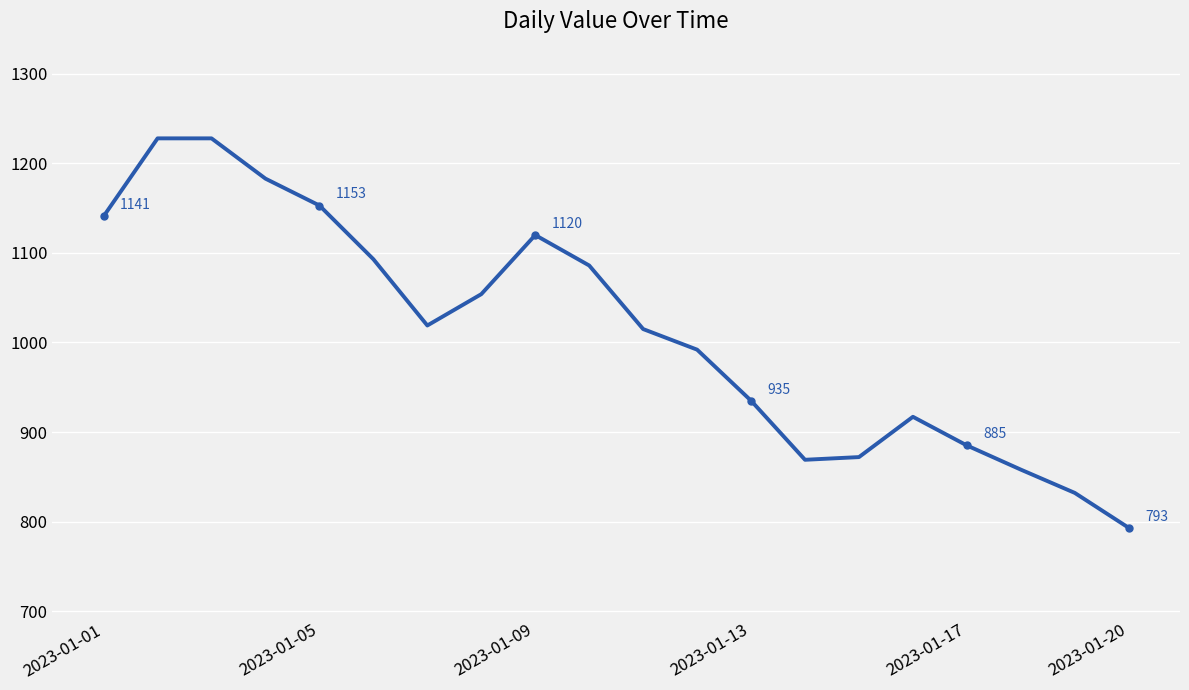

What is the maximum value shown in the chart?

1228